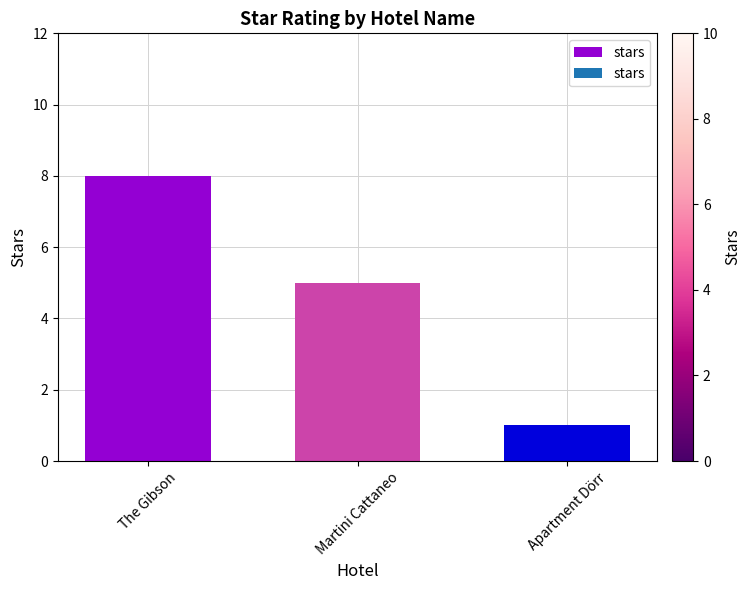

What is the difference between the maximum and minimum values?

7